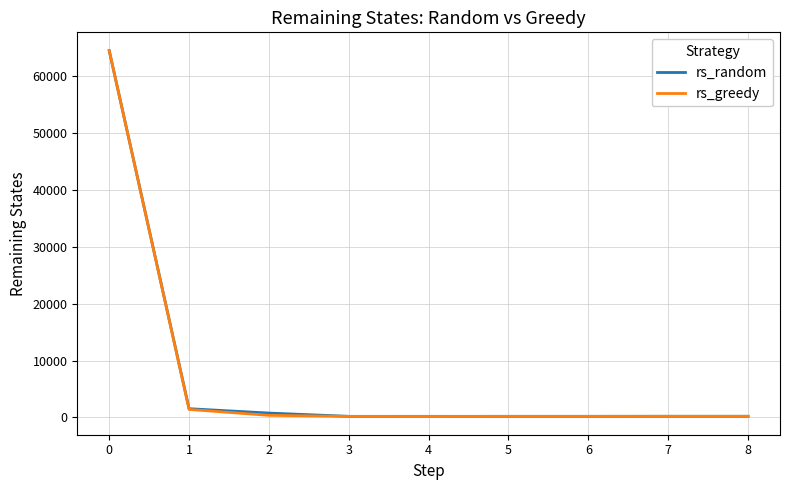

True or false: rs_random has a value of 86273 at 0.

False